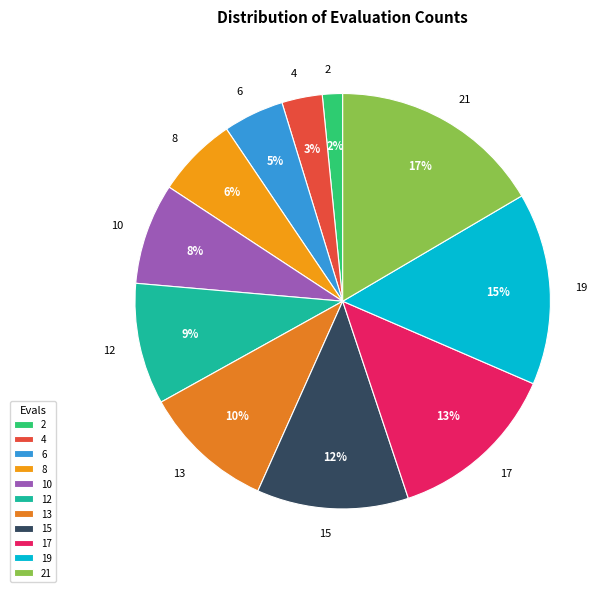

Combined, do 8 and 21 account for over 50%?

No